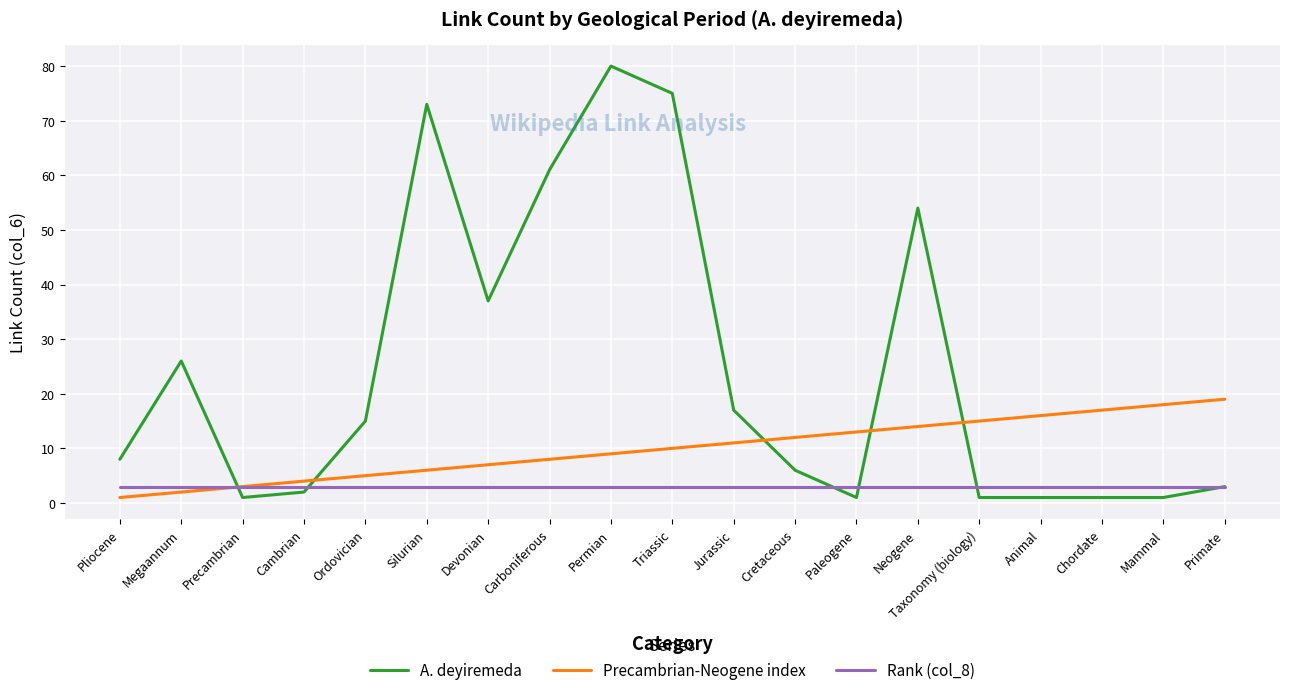

What is the difference between the highest and lowest values at Neogene?

51